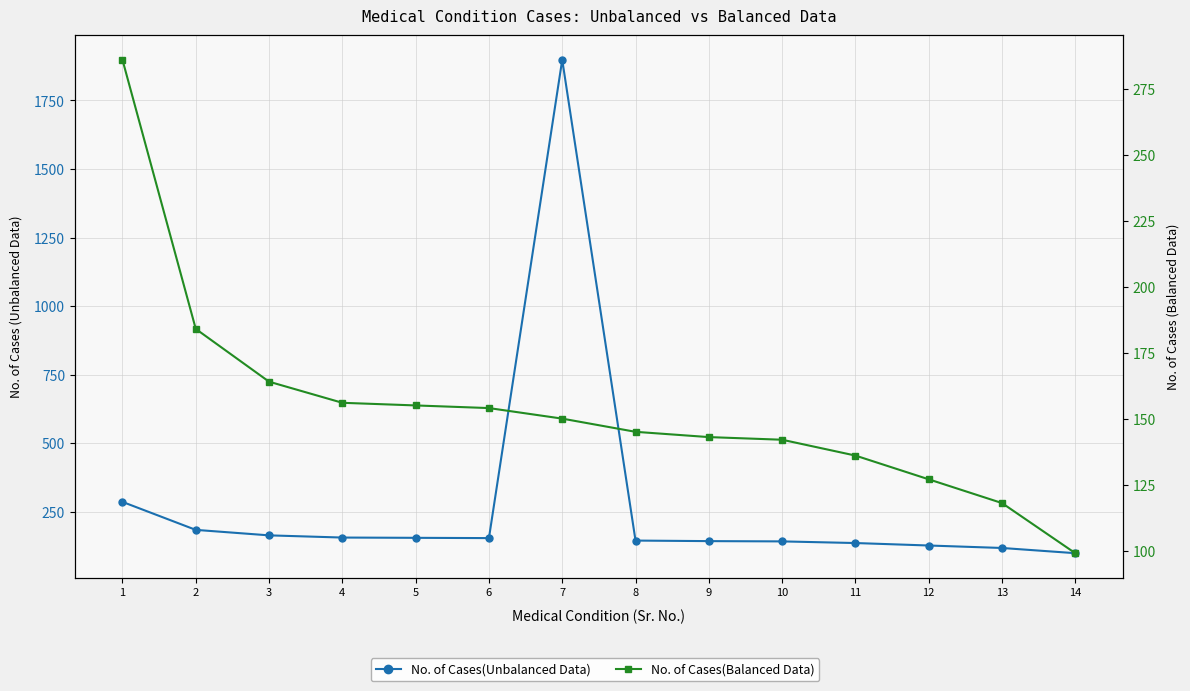

How many data points does each series have?

14